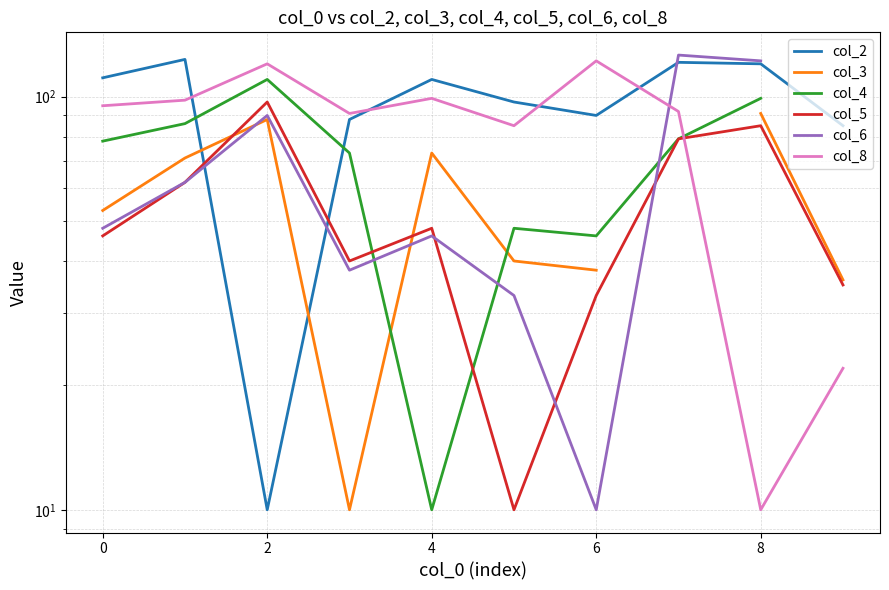

How many data points in col_8 are less than 95?

5